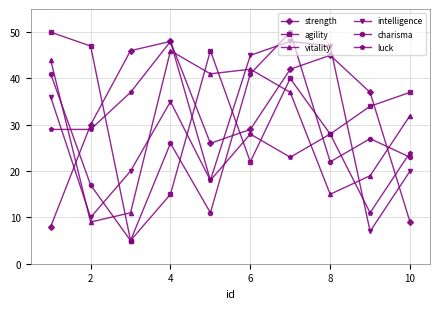

True or false: strength has more than 0 interior local peaks.

True